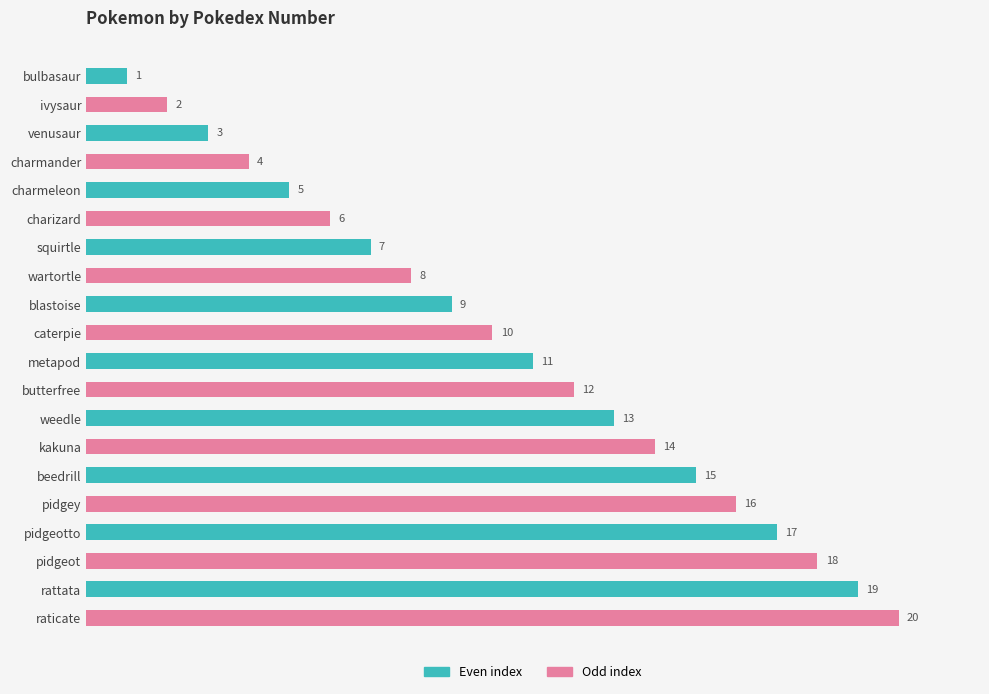

How many data points does each series have?

20